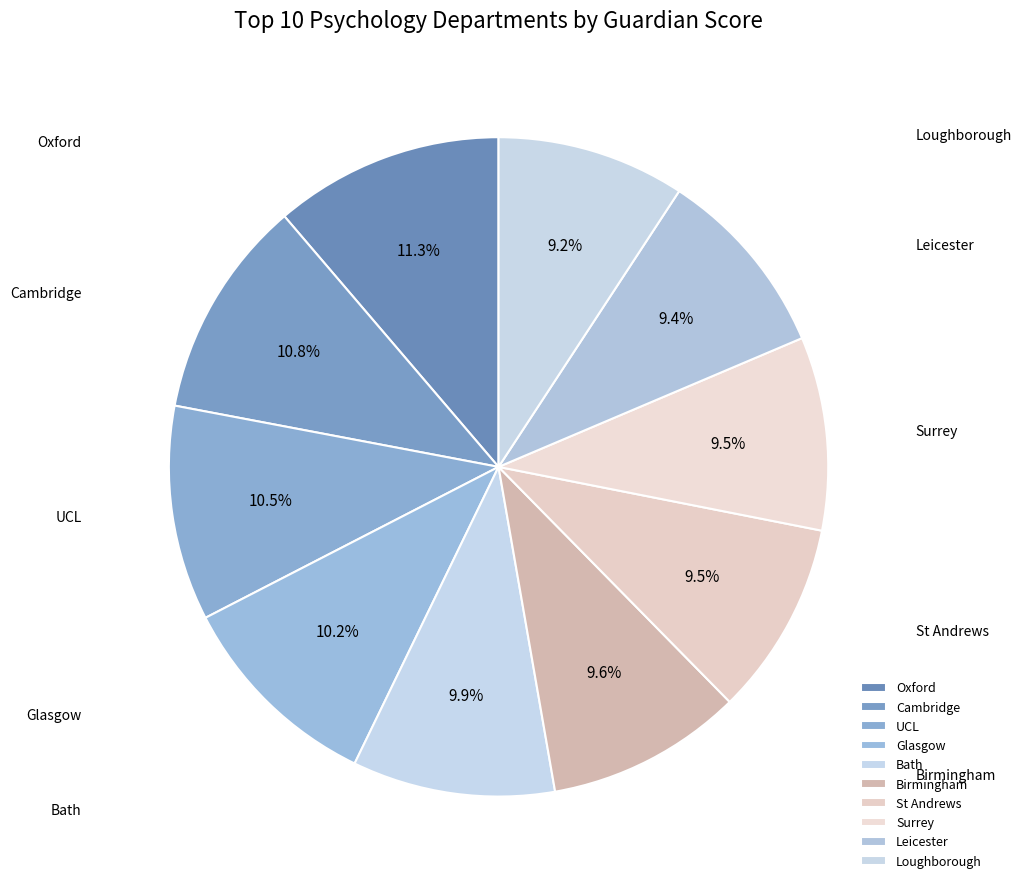

True or false: St Andrews accounts for 10% of the total.

True